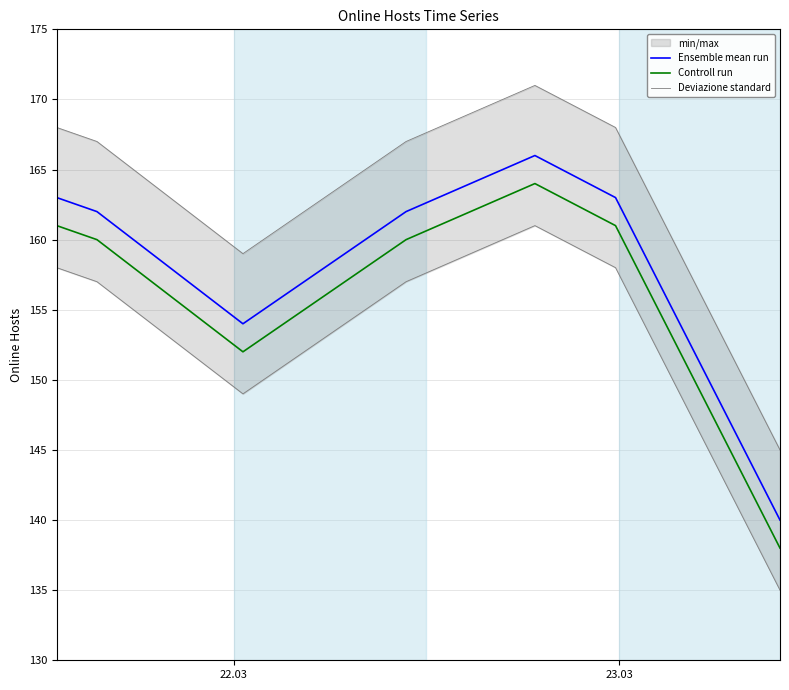

True or false: Controll run and Ensemble mean run cross at least once.

False